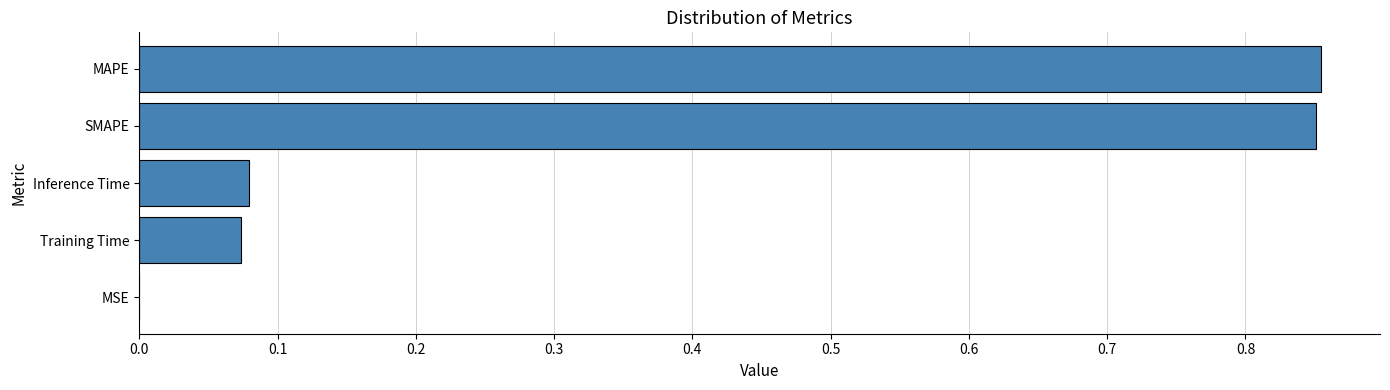

What is the sum of all values?

1.9